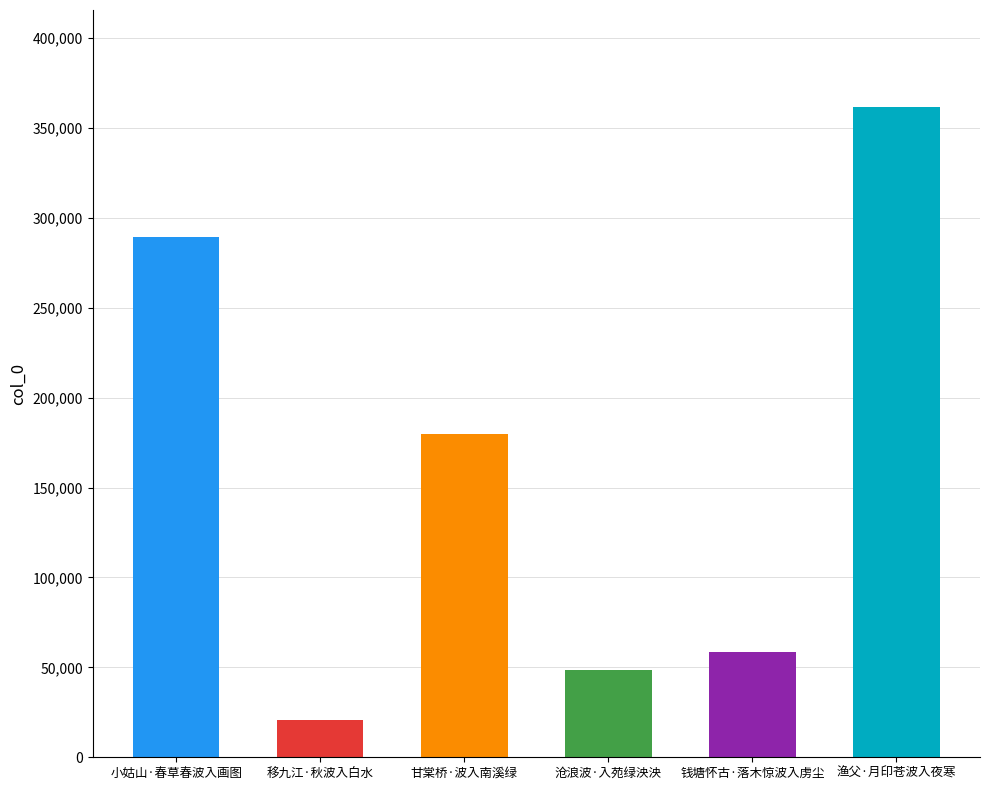

Which label corresponds to the largest value in the chart?

渔父·月印苍波入夜寒